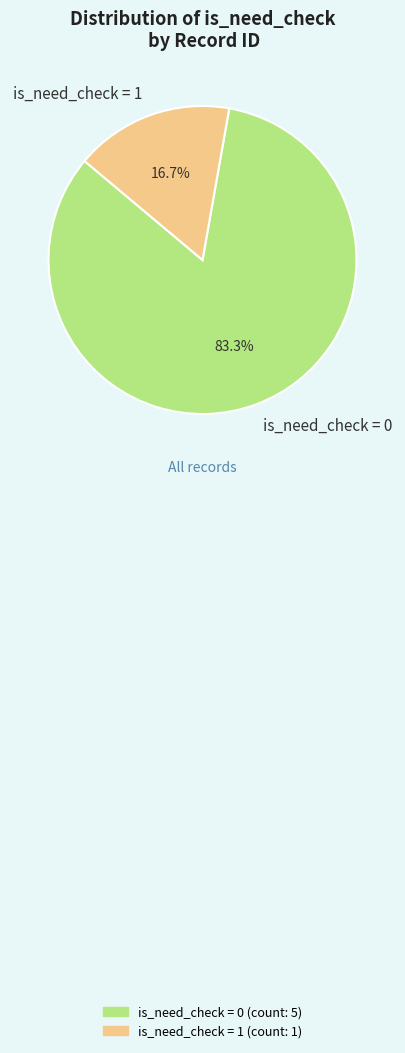

How many segments does this pie chart have?

2